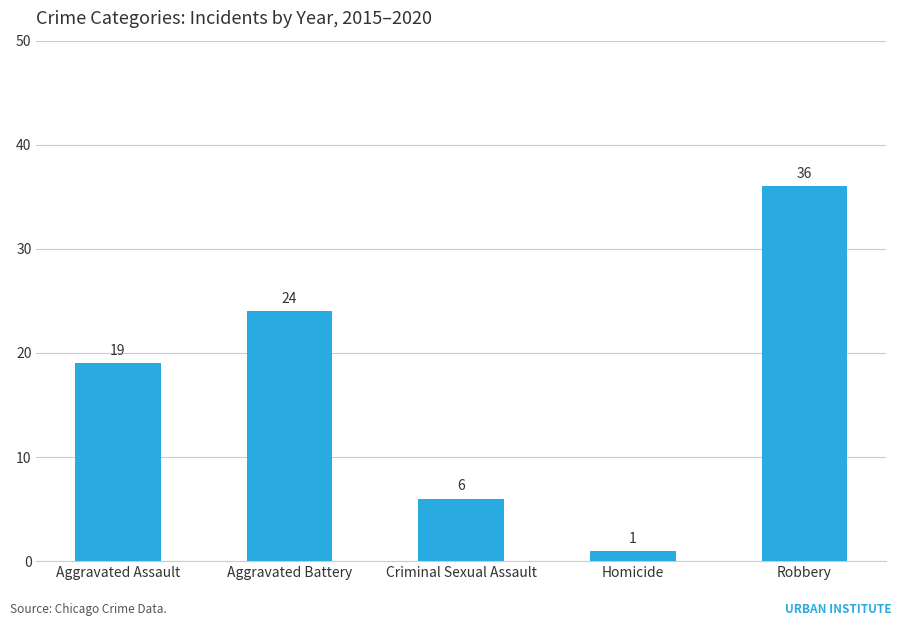

Read the value at Aggravated Battery.

24